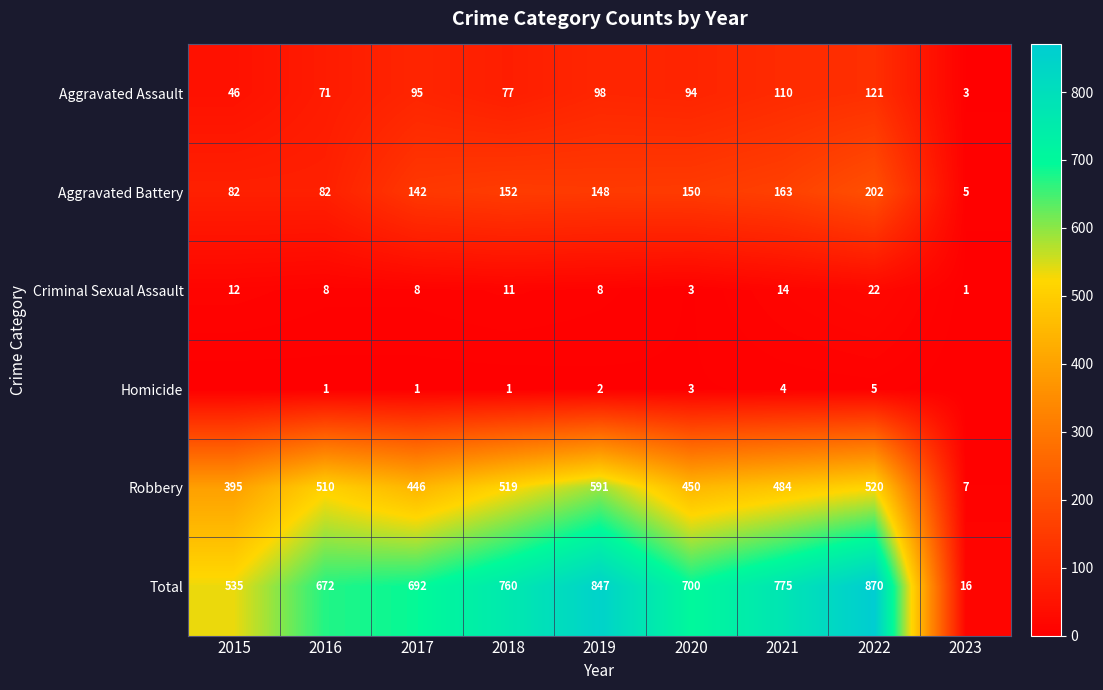

Where is Aggravated Assault nearest to the value 62?

2016